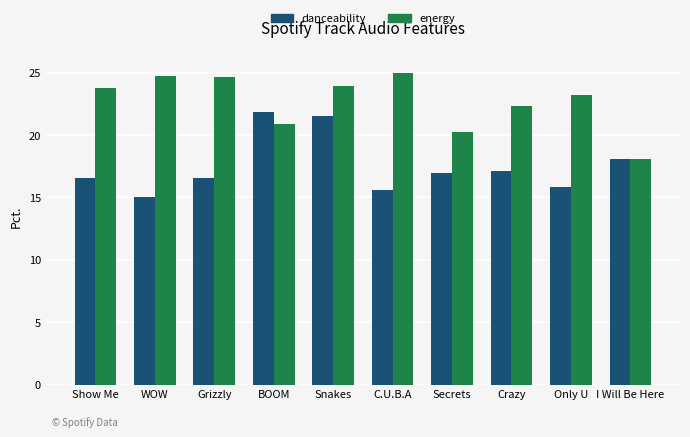

What is the minimum value shown in the chart?

15.0